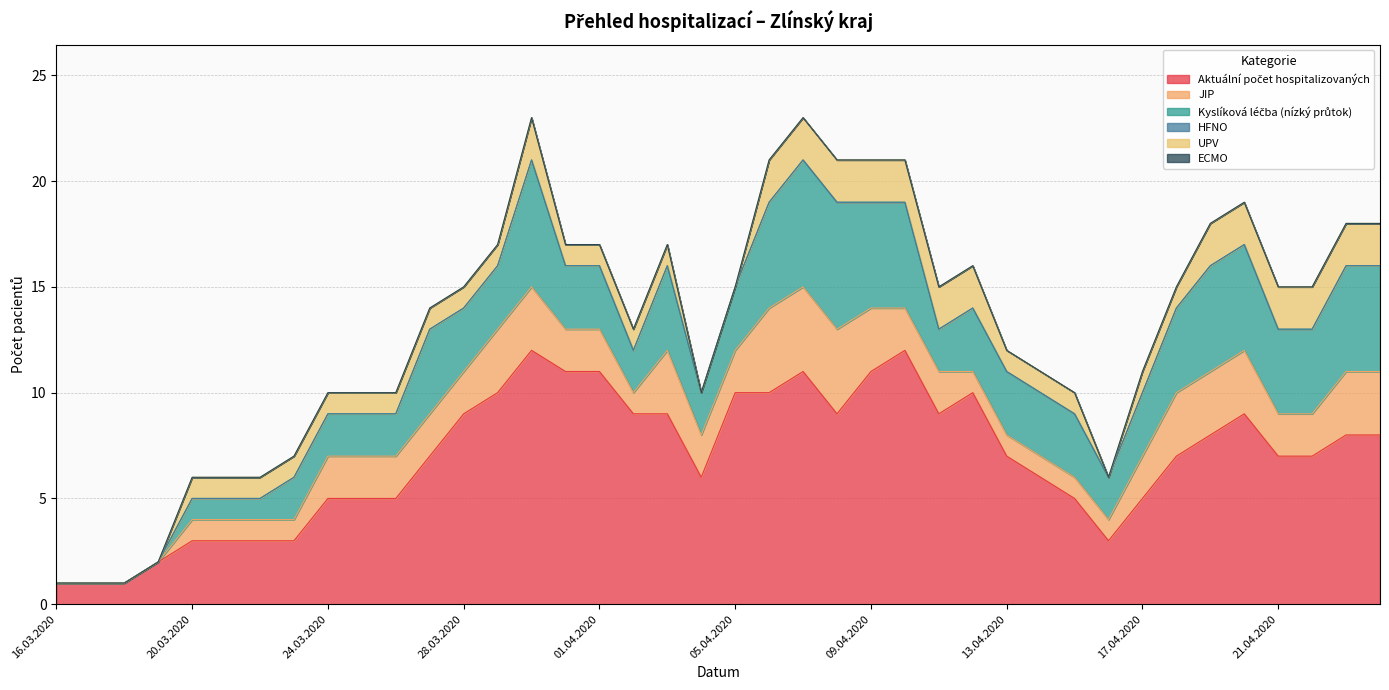

Does the chart have visible grid lines?

Yes